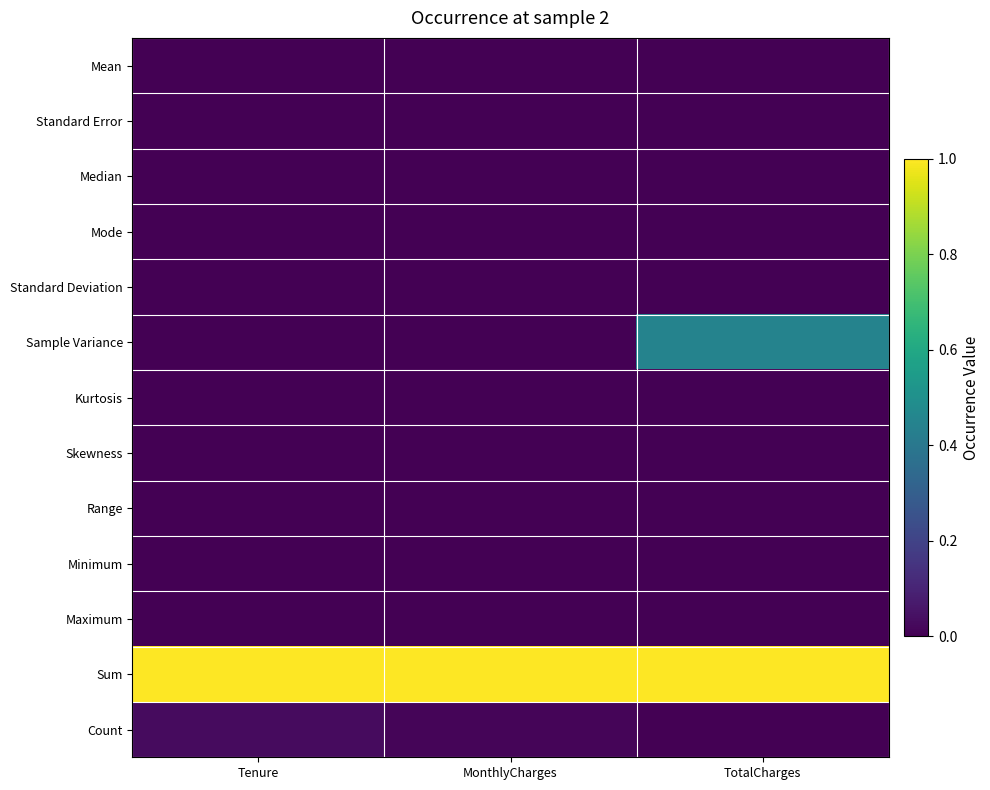

List the series in order of their peak value, highest first.

Sum, Sample Variance, Count, Range, Maximum, Median, Mean, Standard Deviation, Mode, Minimum, Standard Error, Skewness, Kurtosis